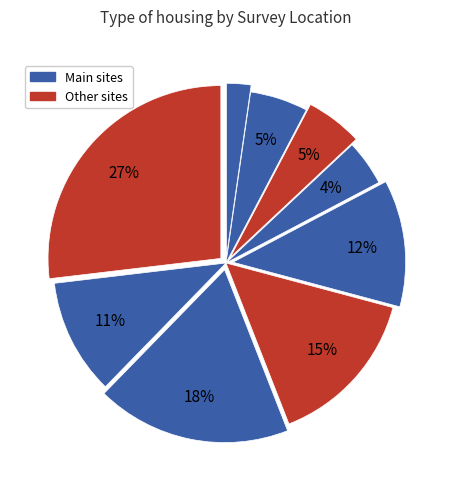

How many segments does this pie chart have?

9